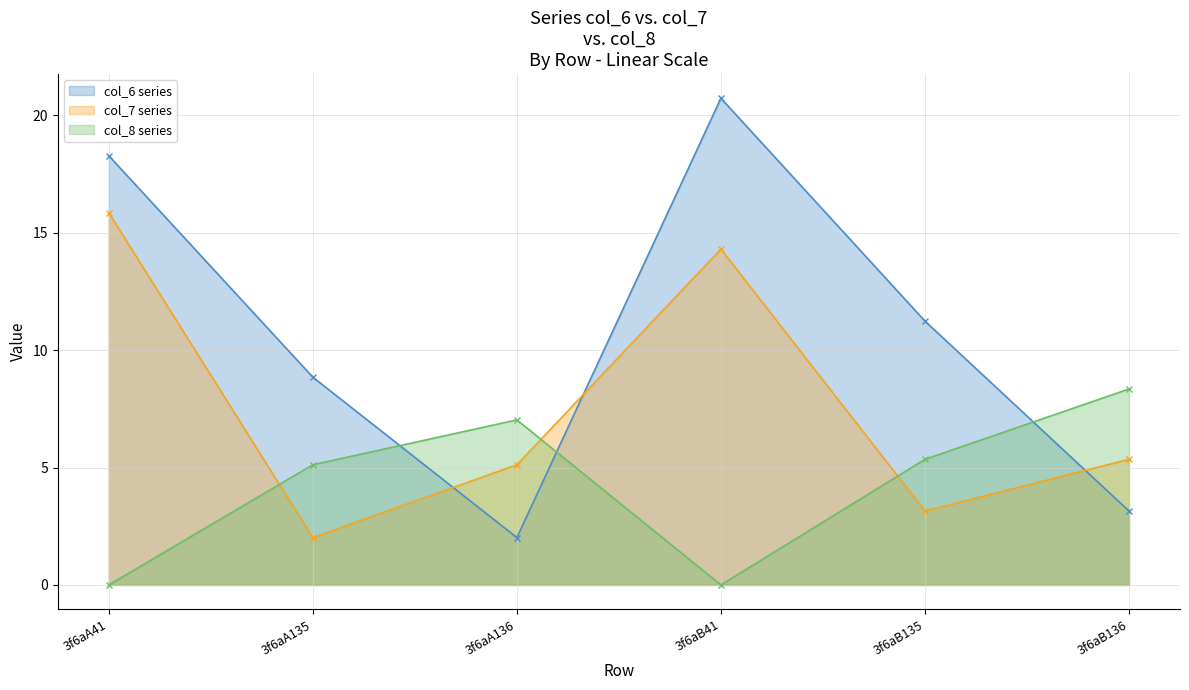

At which category does col_8 reach its first local valley?

3f6aB41